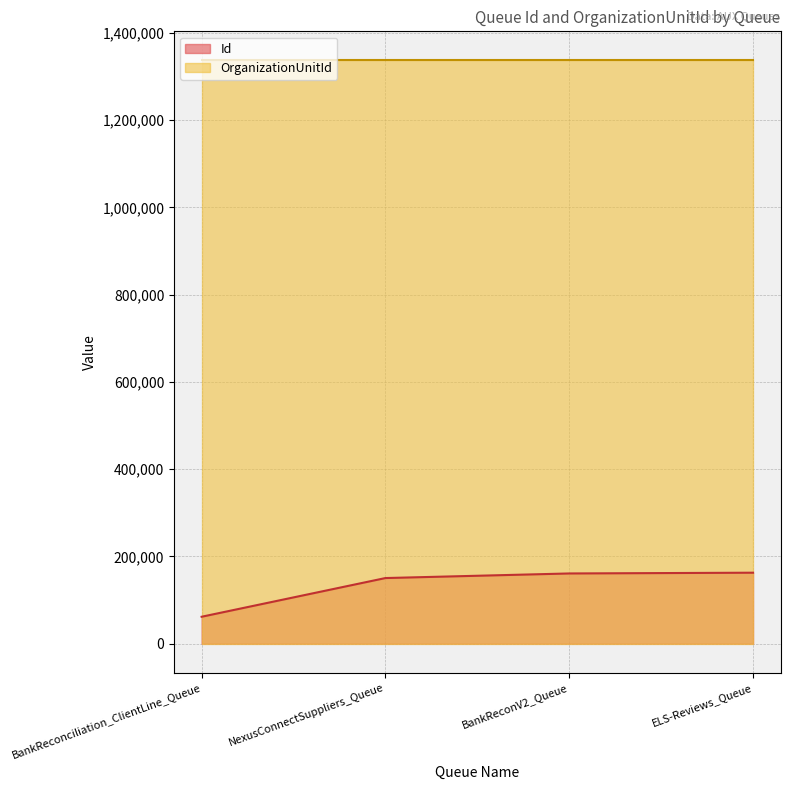

The value at BankReconV2_Queue is 101406. True or false?

False